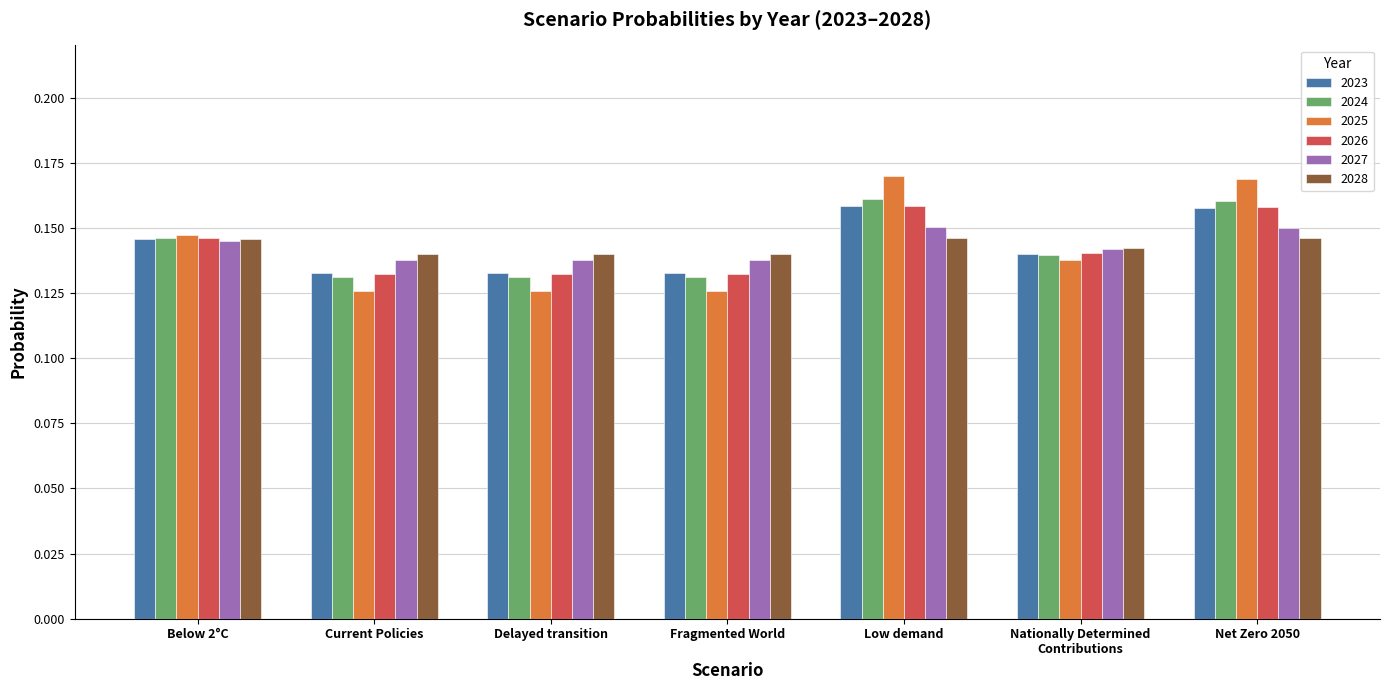

True or false: 2025 has a value of 0.3 at Below 2°C.

False